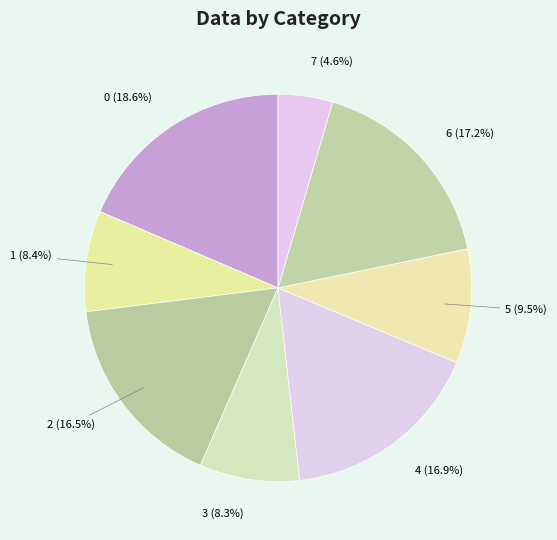

Between 2 (16.5%) and 7 (4.6%), which is larger?

2 (16.5%)